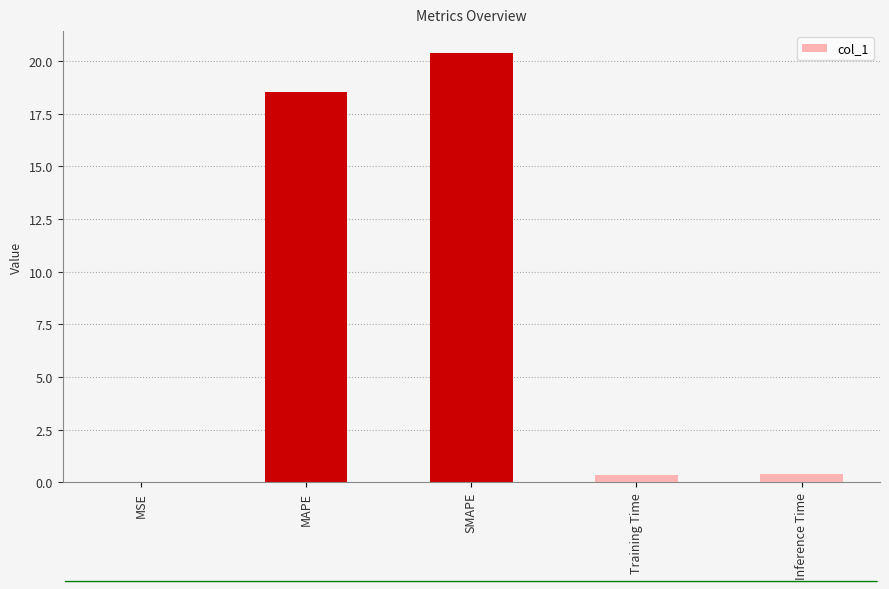

What is the sum of all values?

39.7